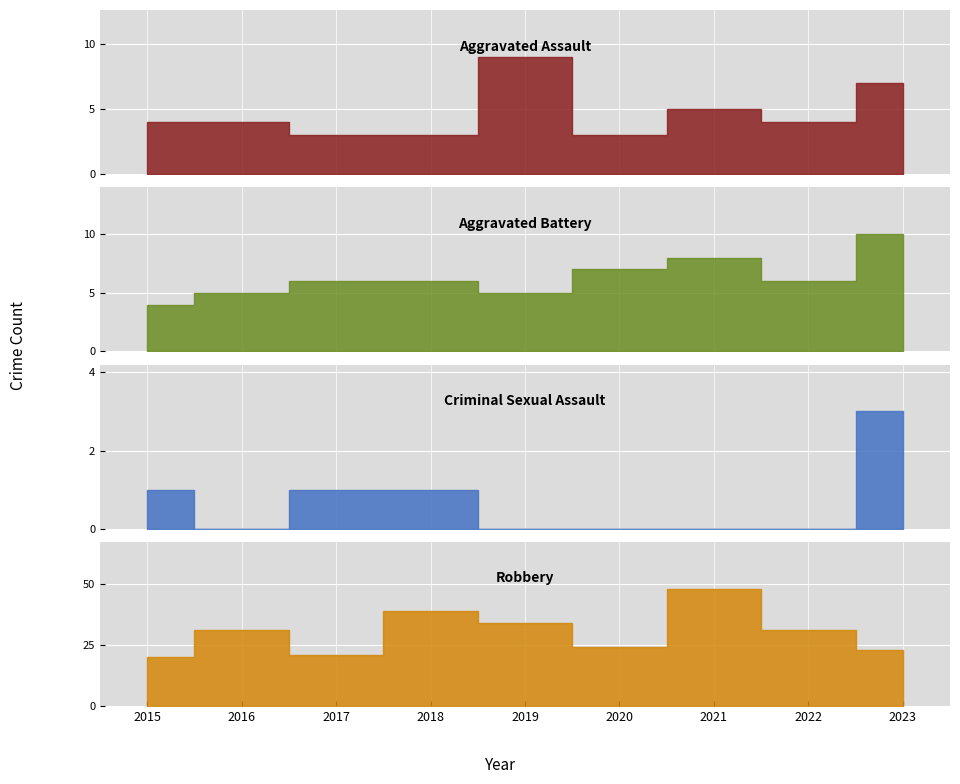

Between 2023 and 2015, which is larger?

2023